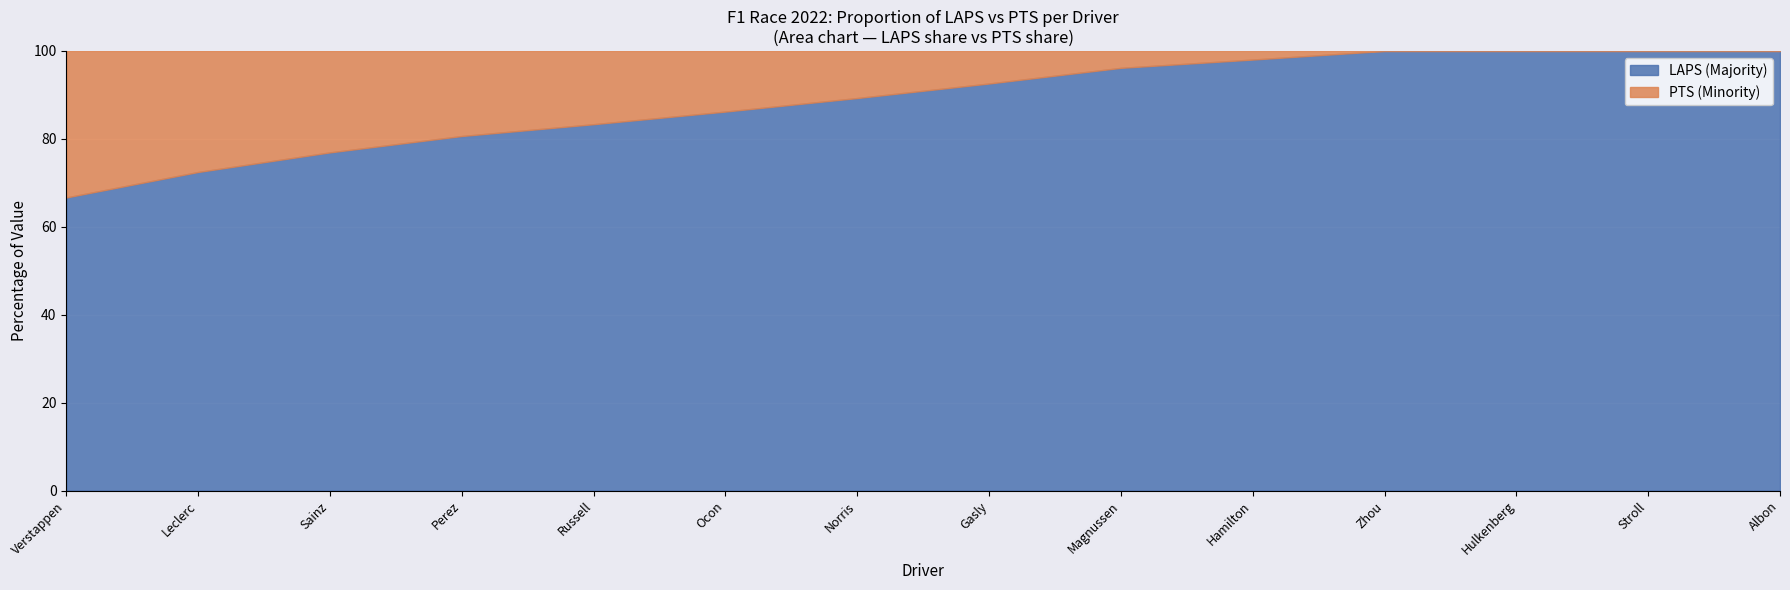

Which series has the largest total across all categories?

LAPS